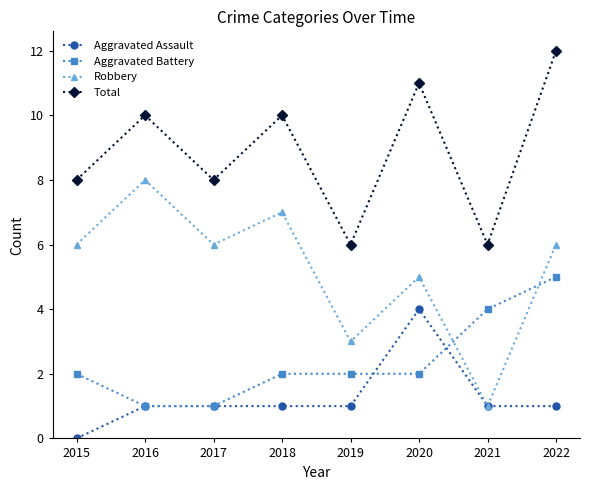

What are all the series names shown in the legend?

Aggravated Assault, Aggravated Battery, Robbery, Total